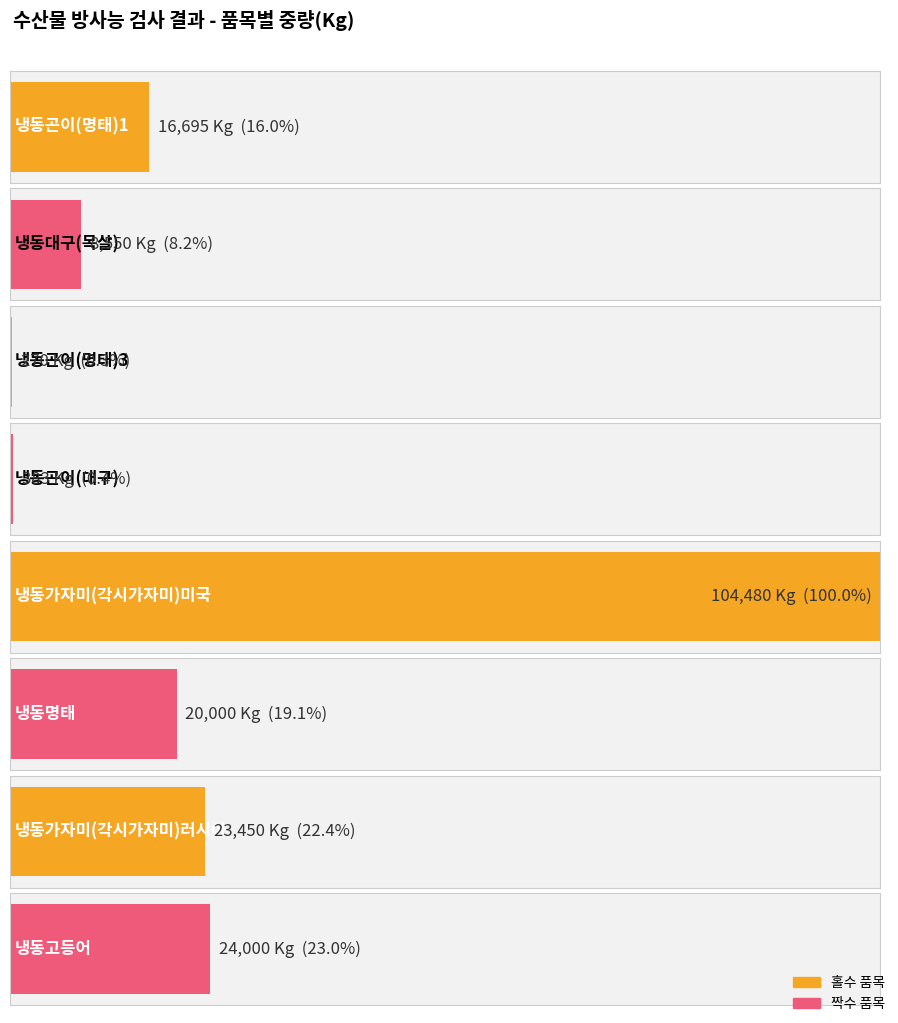

What is the difference between the maximum and minimum values?

104210